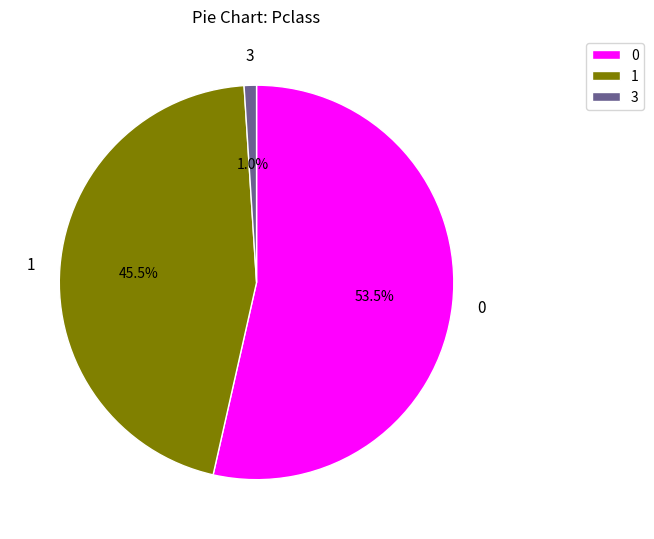

To the nearest percent, what is the average slice percentage?

33%